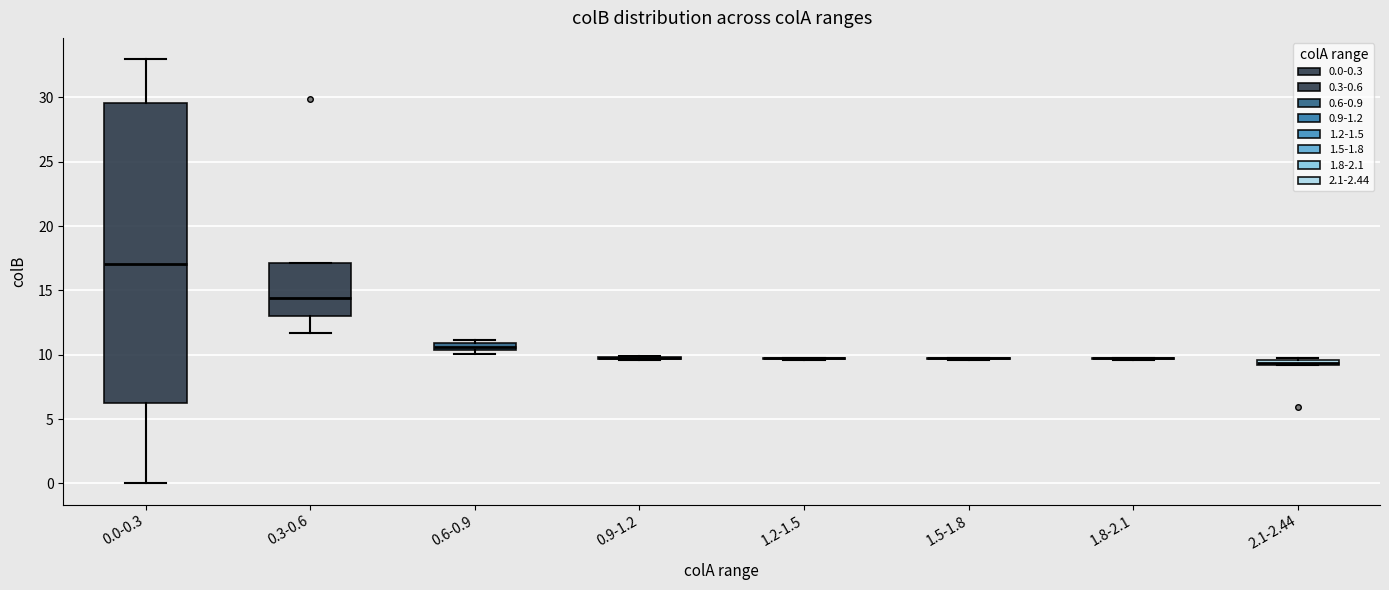

Comparing the boxes themselves (not the whiskers), which one is the tallest?

0.0-0.3